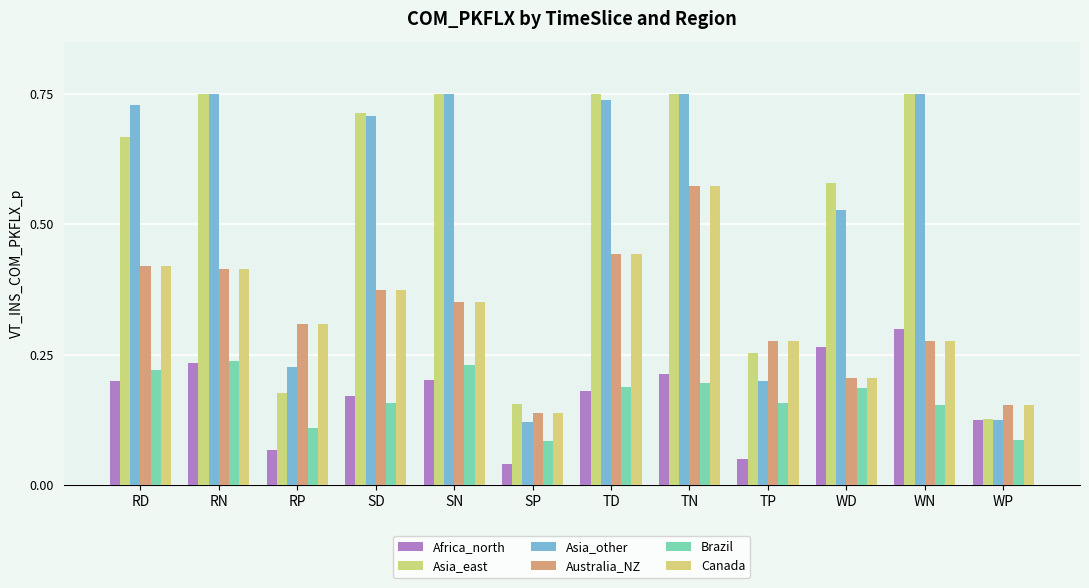

Reading left to right, list all the values displayed in this chart.

Africa_north: 0.2	0.2	0.1	0.2	0.2	0.0	0.2	0.2	0.0	0.3	0.3	0.1
Asia_east: 0.7	0.8	0.2	0.7	0.8	0.2	0.8	0.8	0.3	0.6	0.8	0.1
Asia_other: 0.7	0.8	0.2	0.7	0.8	0.1	0.7	0.8	0.2	0.5	0.8	0.1
Australia_NZ: 0.4	0.4	0.3	0.4	0.4	0.1	0.4	0.6	0.3	0.2	0.3	0.2
Brazil: 0.2	0.2	0.1	0.2	0.2	0.1	0.2	0.2	0.2	0.2	0.2	0.1
Canada: 0.4	0.4	0.3	0.4	0.4	0.1	0.4	0.6	0.3	0.2	0.3	0.2